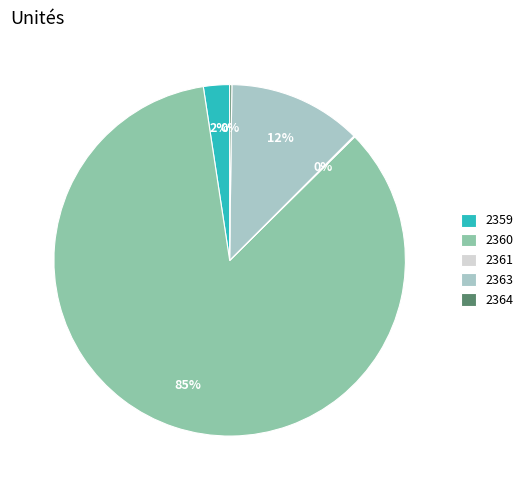

To the nearest percent, what portion does 2359 represent?

2%